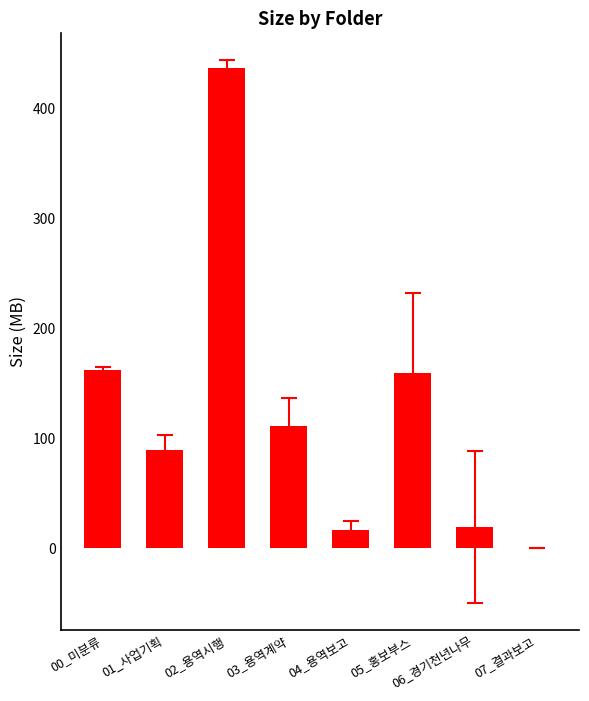

What is the sum of the values at 02_용역시행 and 07_결과보고?

436.0